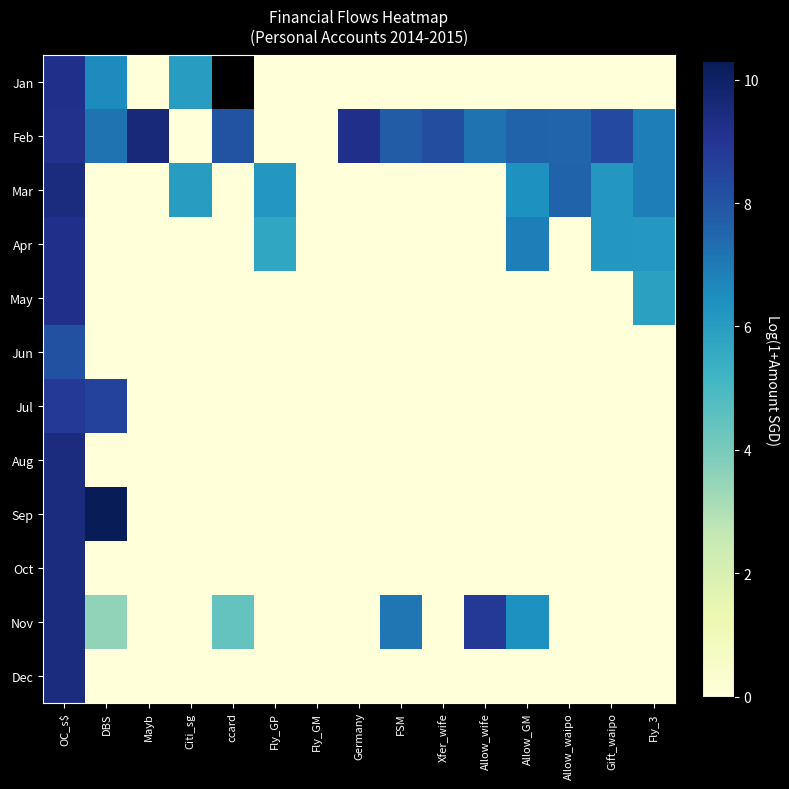

What is the sum of all Feb values?

96.6